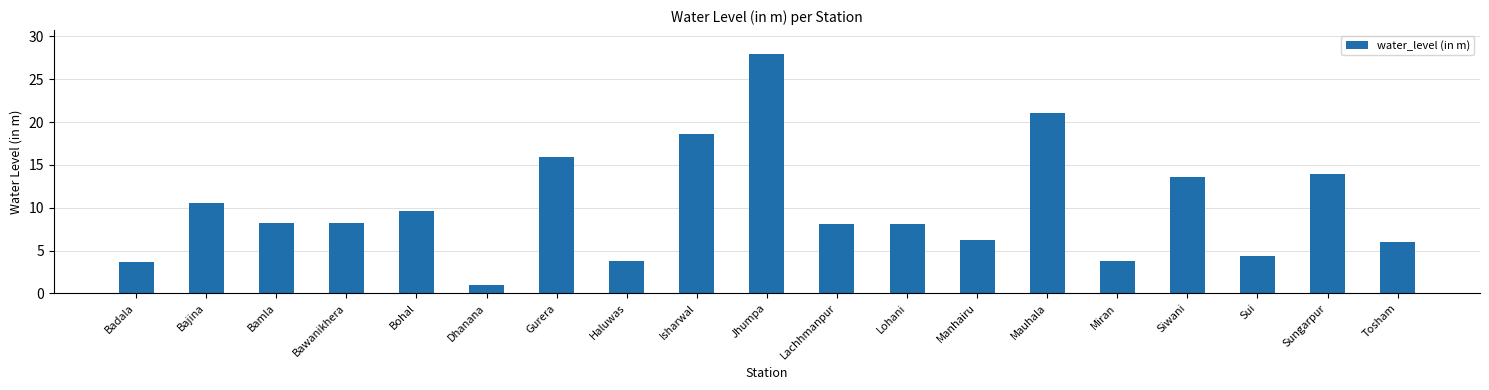

What is the difference between the maximum and minimum values?

27.0